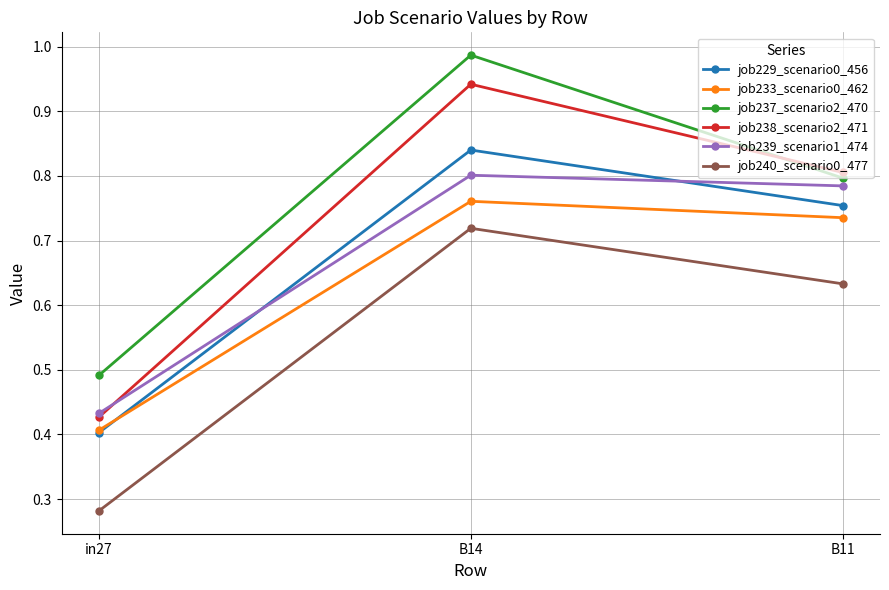

What is the label of the 2nd point from the right?

B14